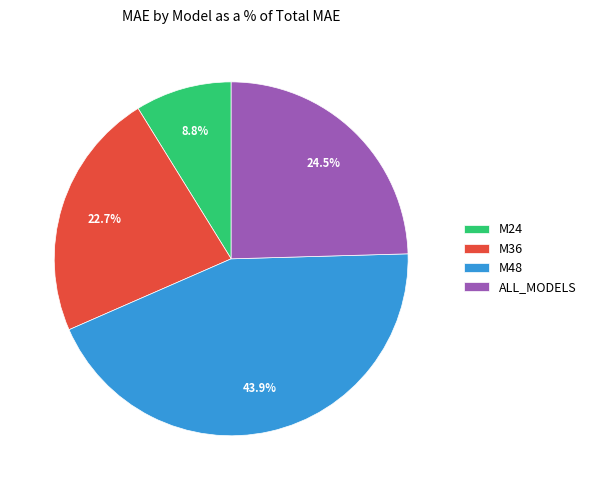

Rank the categories by value from highest to lowest.

M48, ALL_MODELS, M36, M24